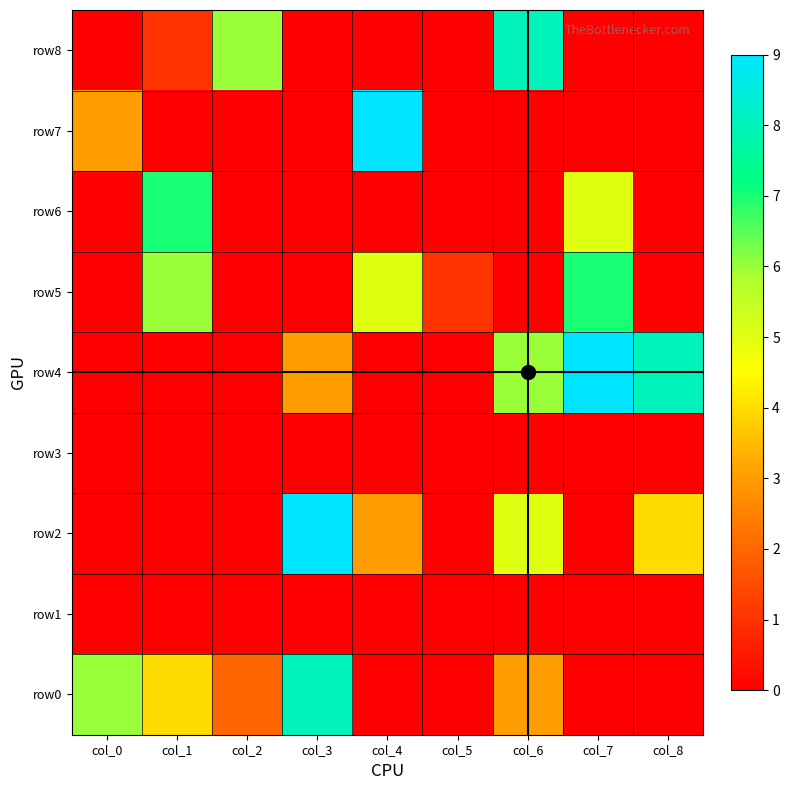

Count the number of categories in the chart.

9